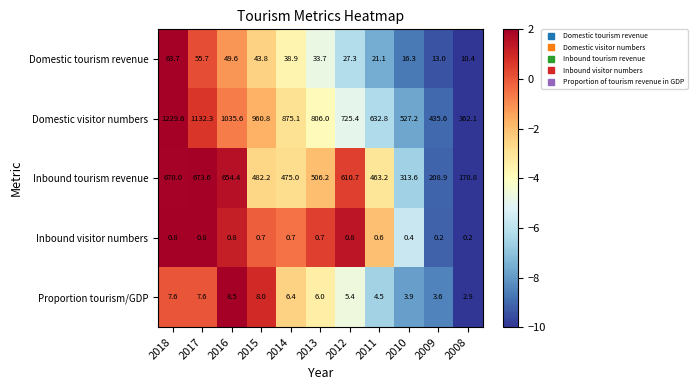

Which series has the largest range (max minus min)?

Domestic visitor numbers